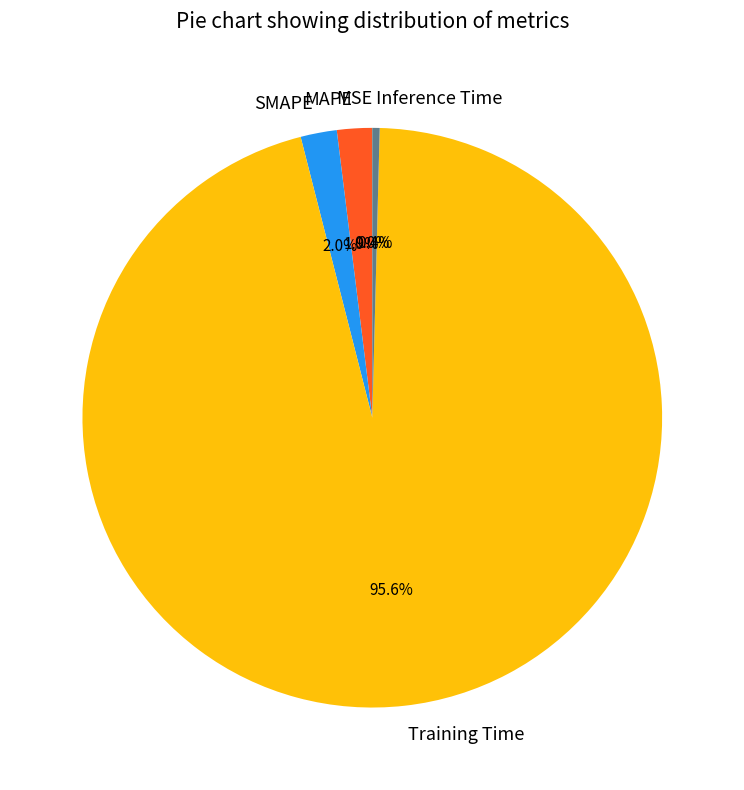

To the nearest percent, what is the difference between the largest and smallest slice percentages?

96%